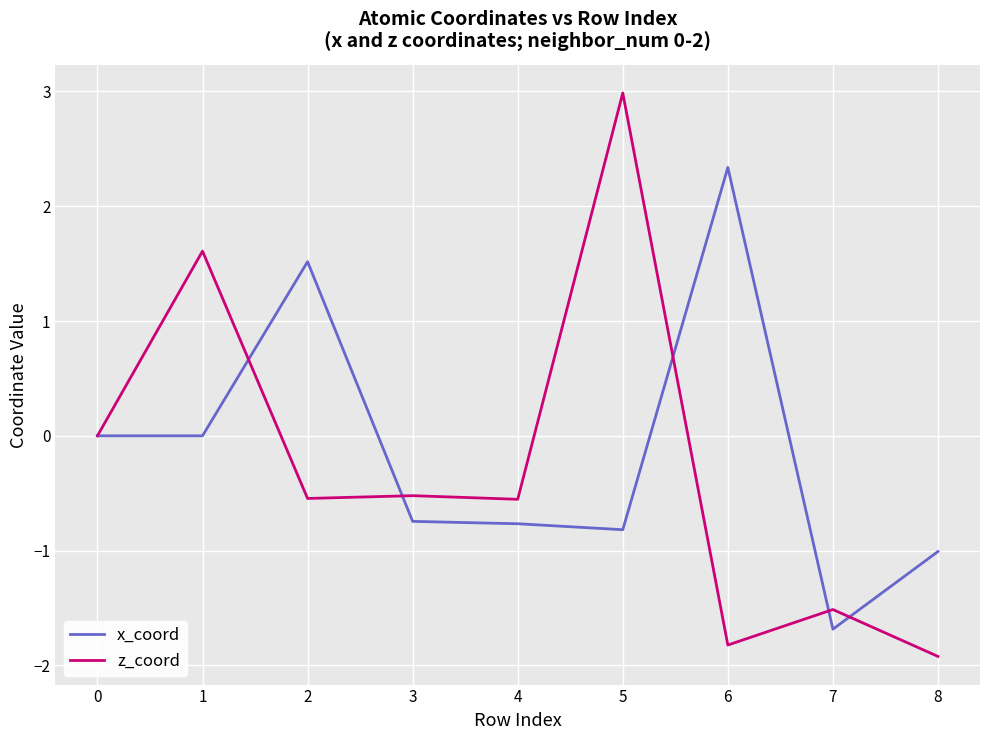

After their last crossing, which series has the higher values: z_coord or x_coord?

x_coord